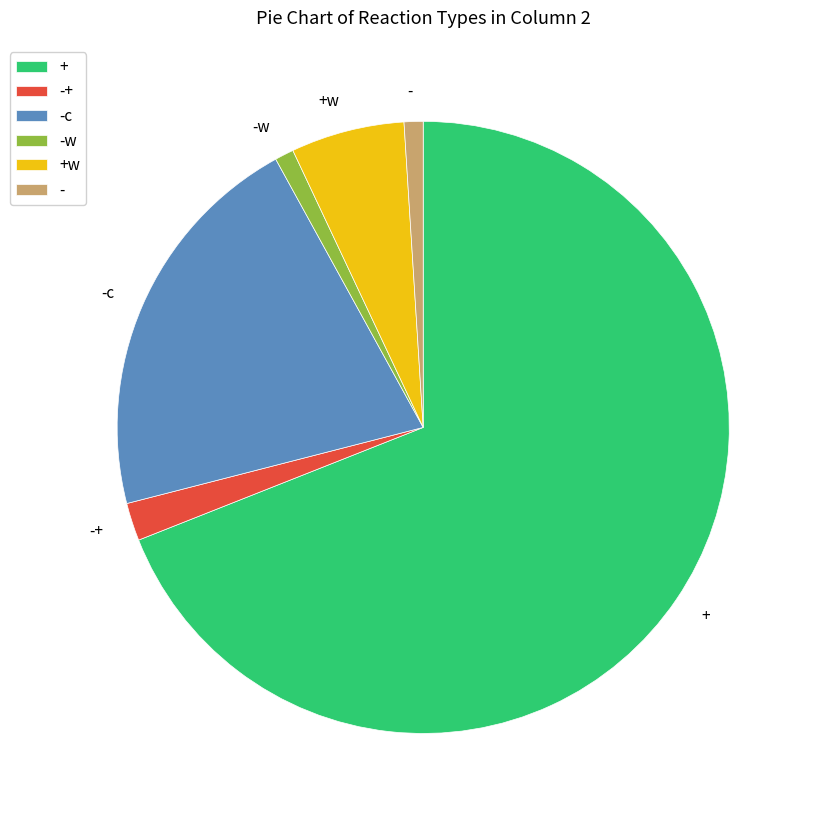

True or false: + accounts for 1% of the total.

False